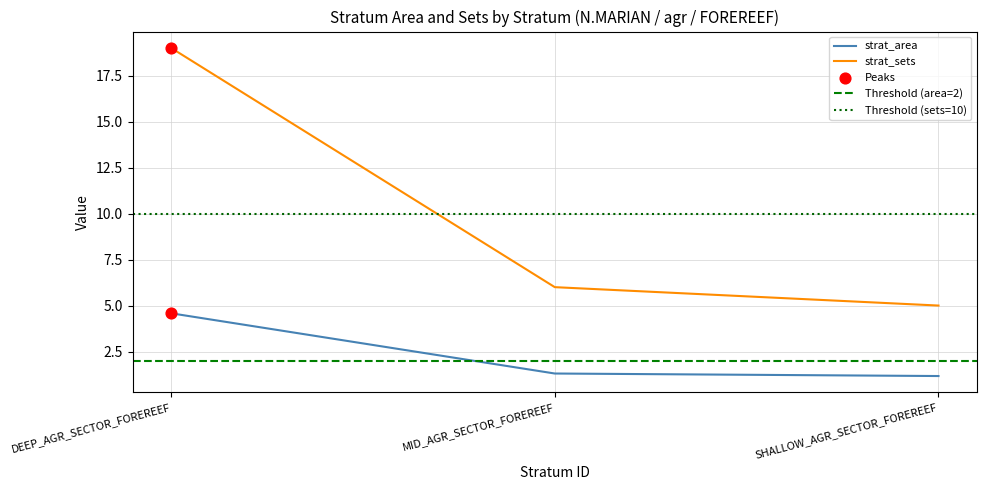

What is the approximate value of strat_sets at DEEP_AGR_SECTOR_FOREREEF?

19.0